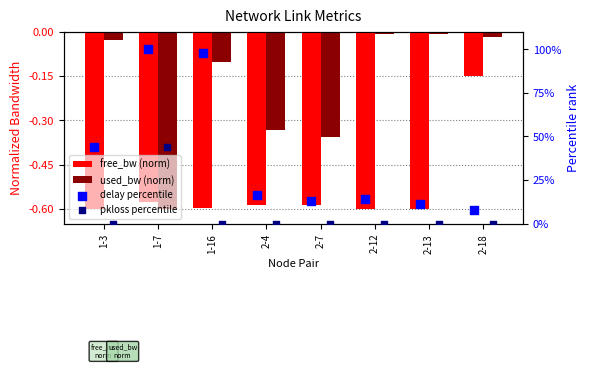

Is the value of pkloss percentile at 2-7 greater than the value of used_bw (norm) at 2-7?

Yes